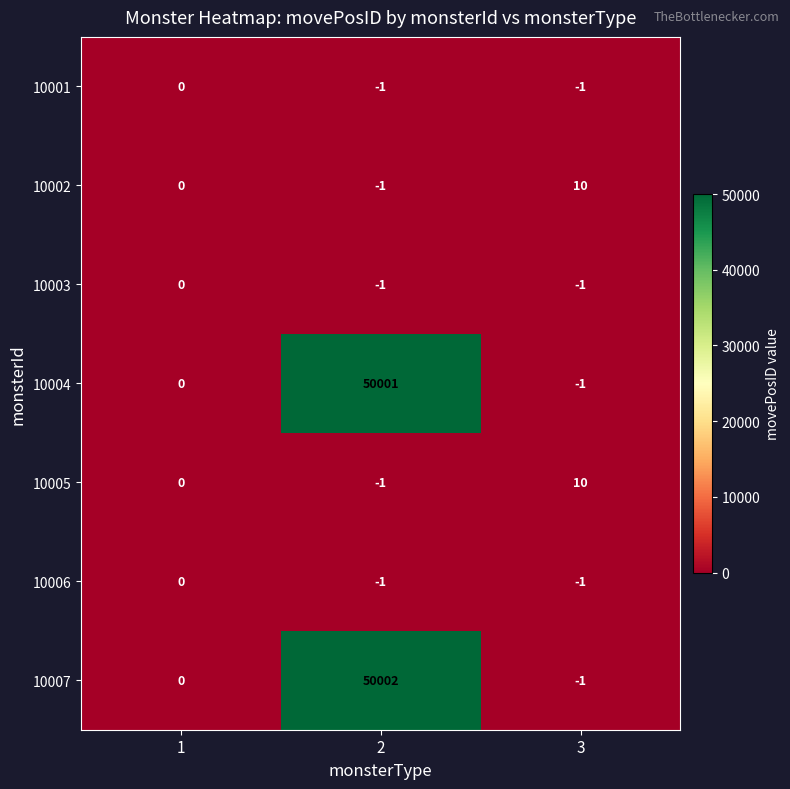

Between 2 and 3, which series saw the biggest shift?

10007